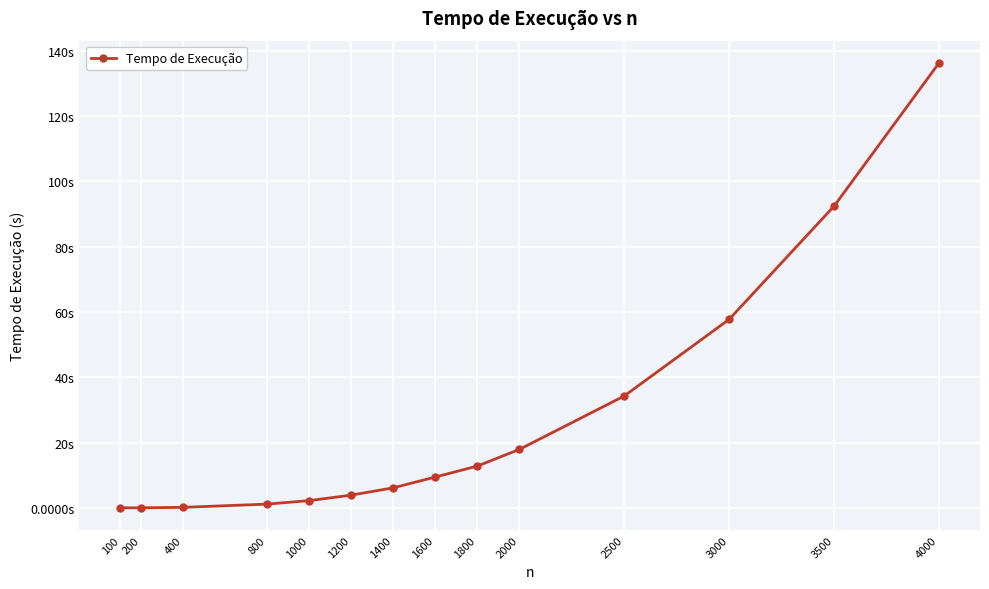

Reading left to right, what are all the values shown in this chart?

0.0	0.0	0.2	1.2	2.2	3.9	6.1	9.4	12.8	17.9	34.3	57.8	92.4	136.3